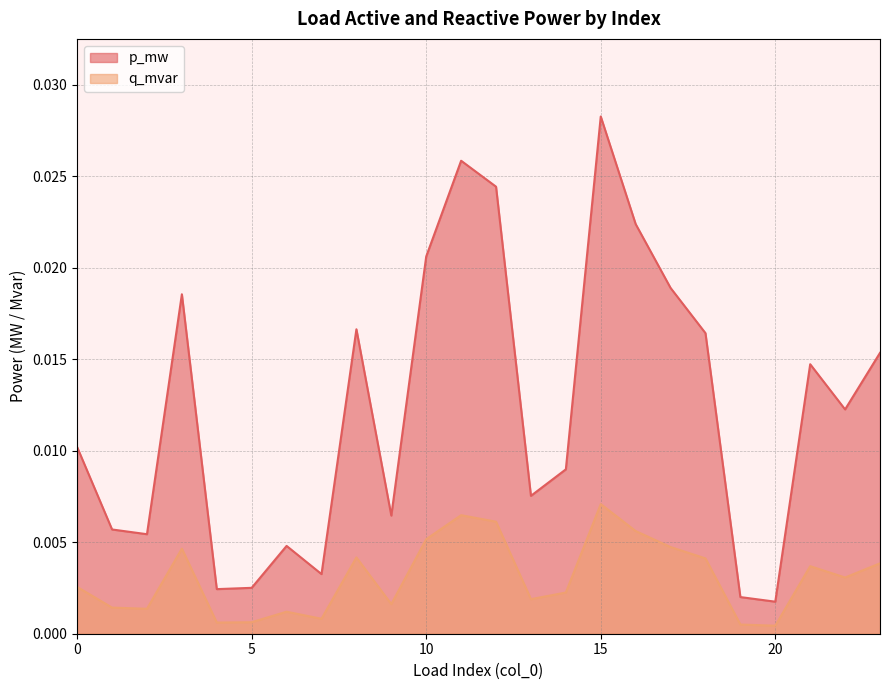

True or false: p_mw and q_mvar intersect in this chart.

False